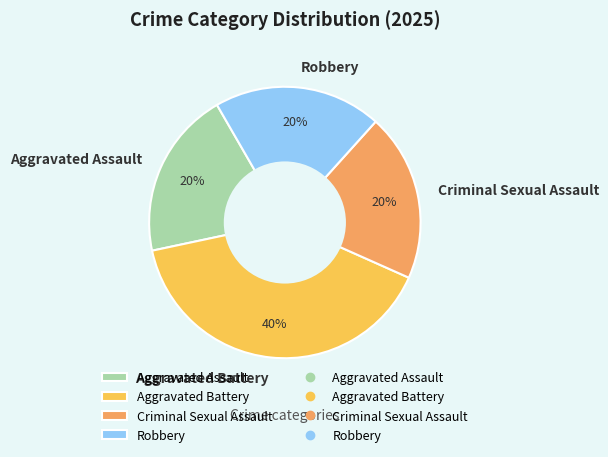

Combined, do Criminal Sexual Assault and Robbery account for over 50%?

No